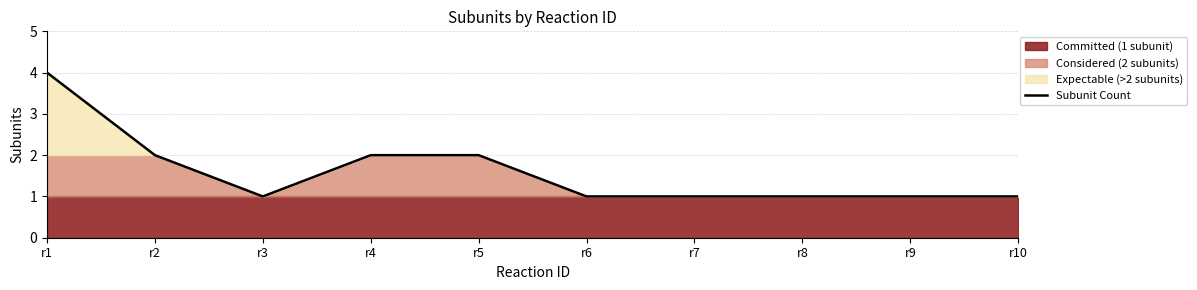

How many values are between 1 and 2?

9